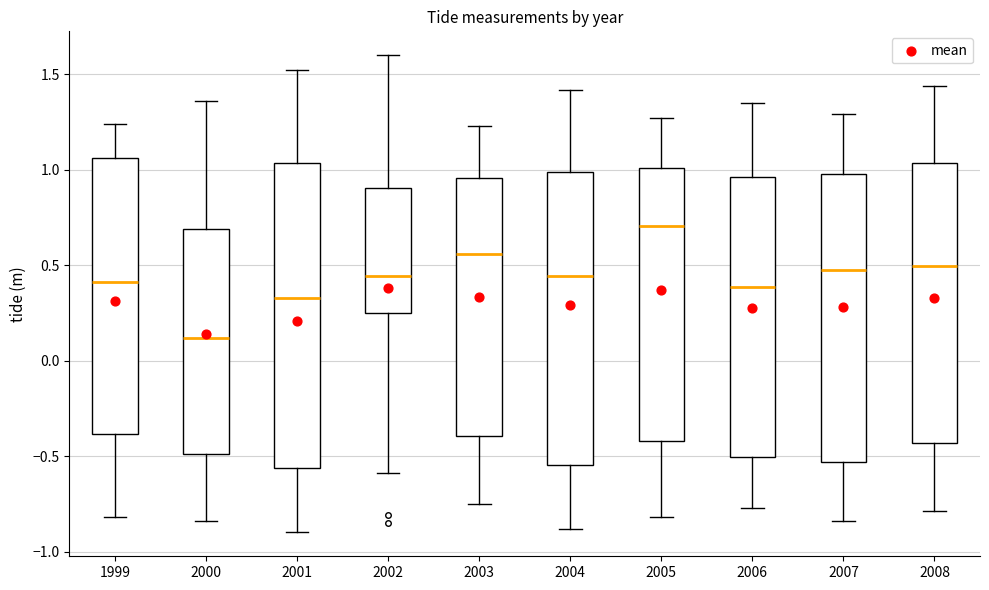

Reading left to right, read every box against the y-axis: the position of its median line, the range the box covers, and the ends of its whiskers. The values are not printed on the chart, so give them approximately, as read against the axis.

1999: median 0.40, box -0.40 to 1.05, whiskers -0.80 to 1.25
2000: median 0.10, box -0.50 to 0.70, whiskers -0.85 to 1.35
2001: median 0.35, box -0.55 to 1.05, whiskers -0.90 to 1.50
2002: median 0.45, box 0.25 to 0.90, whiskers -0.60 to 1.60
2003: median 0.55, box -0.40 to 0.95, whiskers -0.75 to 1.25
2004: median 0.45, box -0.55 to 1.00, whiskers -0.90 to 1.40
2005: median 0.70, box -0.40 to 1.00, whiskers -0.80 to 1.25
2006: median 0.40, box -0.50 to 0.95, whiskers -0.75 to 1.35
2007: median 0.50, box -0.55 to 1.00, whiskers -0.85 to 1.30
2008: median 0.50, box -0.45 to 1.05, whiskers -0.80 to 1.45